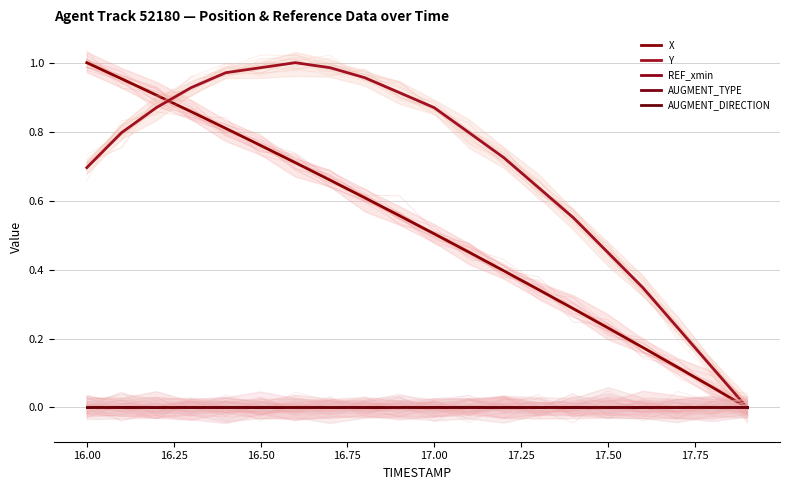

How many positive values does the Y series have?

19